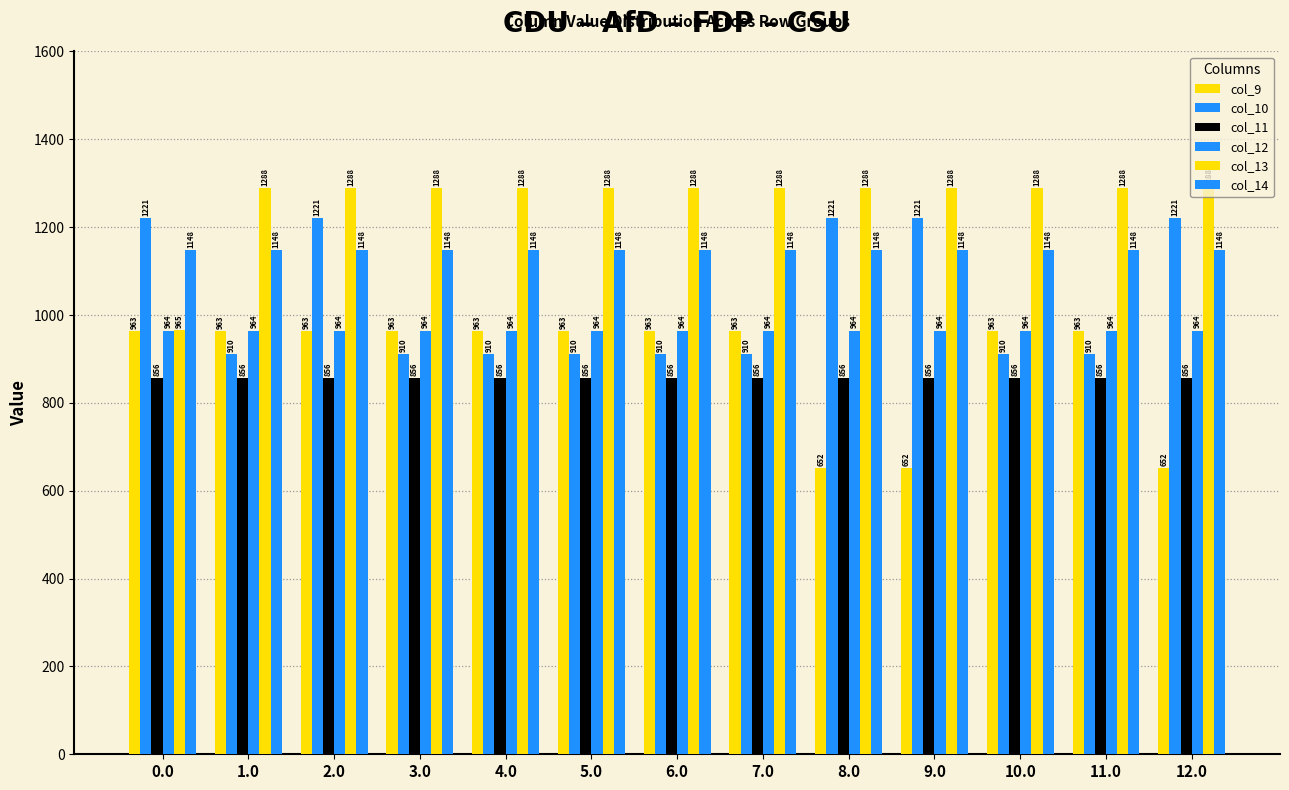

True or false: col_9 has a value of 313.6 at 12.0.

False